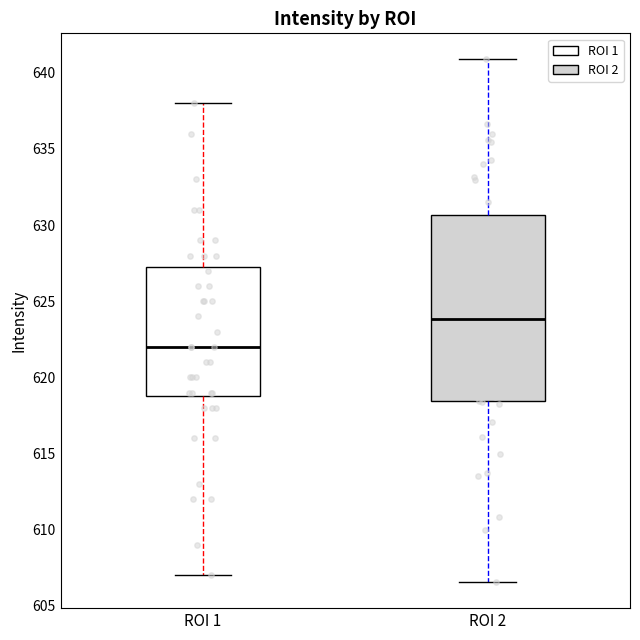

Comparing the boxes themselves (not the whiskers), which one is the tallest?

ROI 2